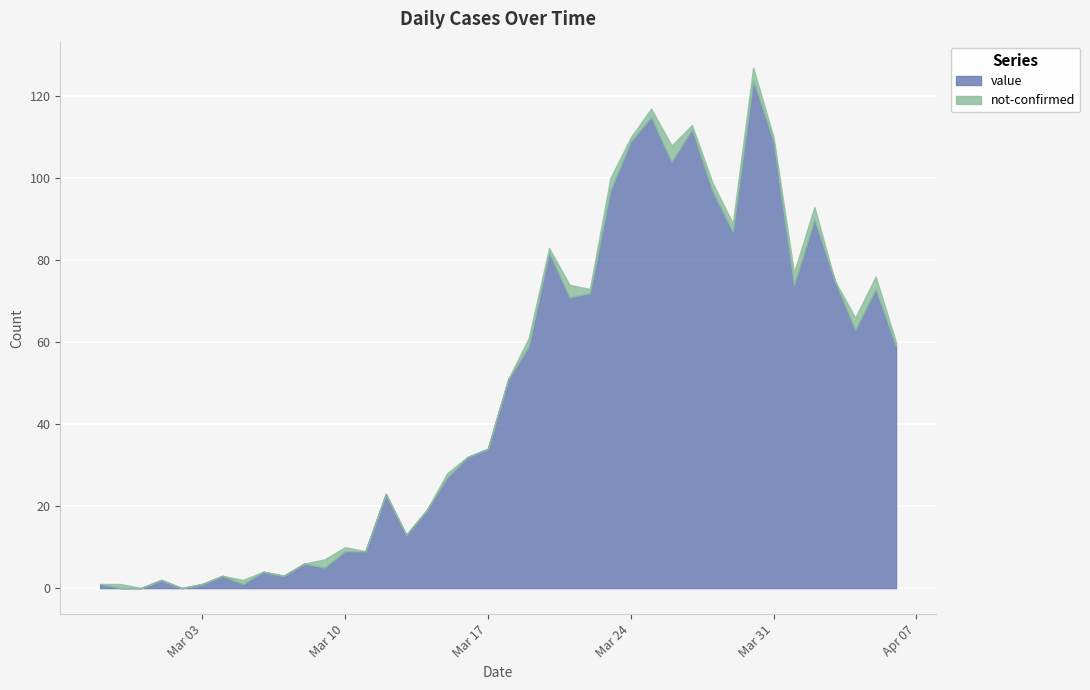

What are all the series names shown in the legend?

value, not-confirmed